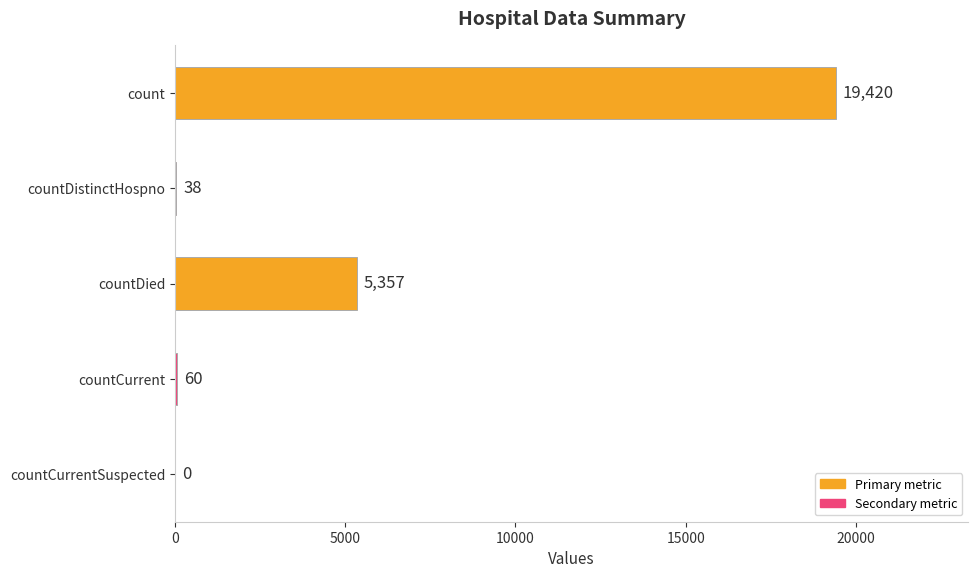

What is the maximum value shown in the chart?

19420